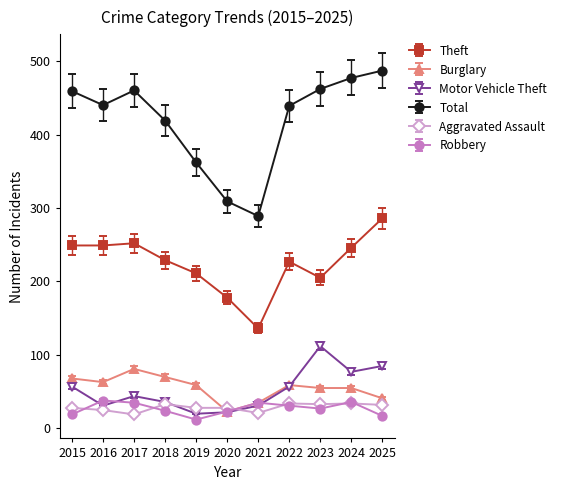

Where is the first local minimum for Motor Vehicle Theft?

2016